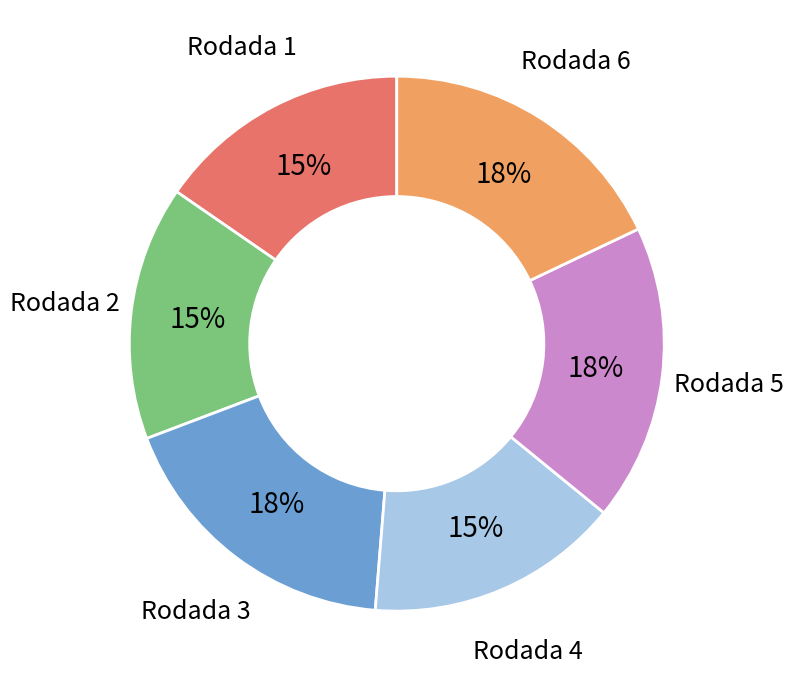

Combined, do Rodada 6 and Rodada 5 account for over 50%?

No